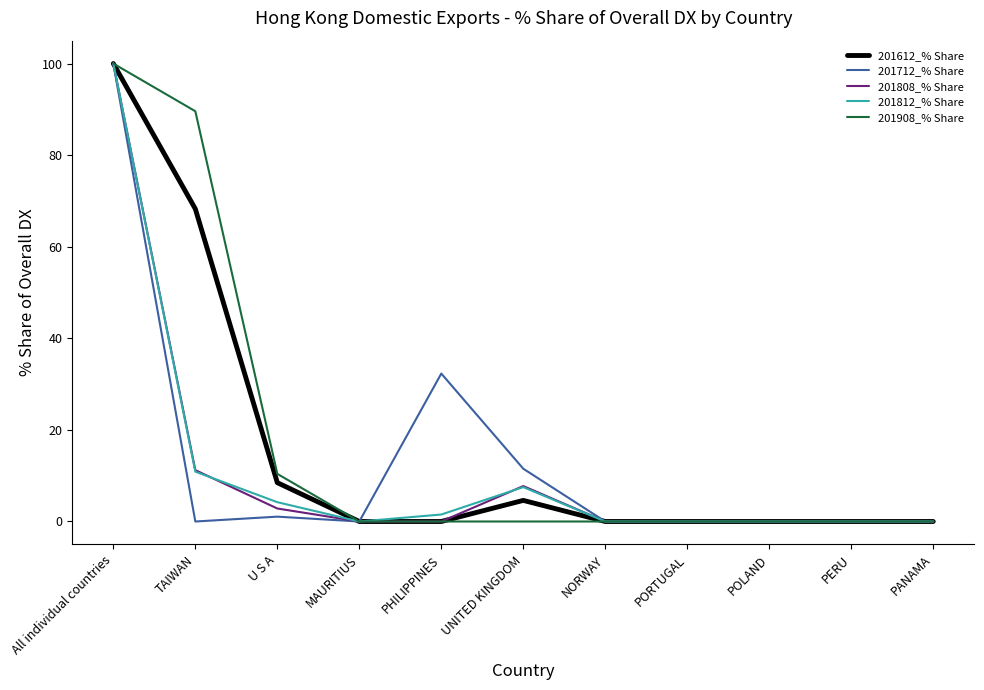

Does the chart display data point markers on the line(s)?

No